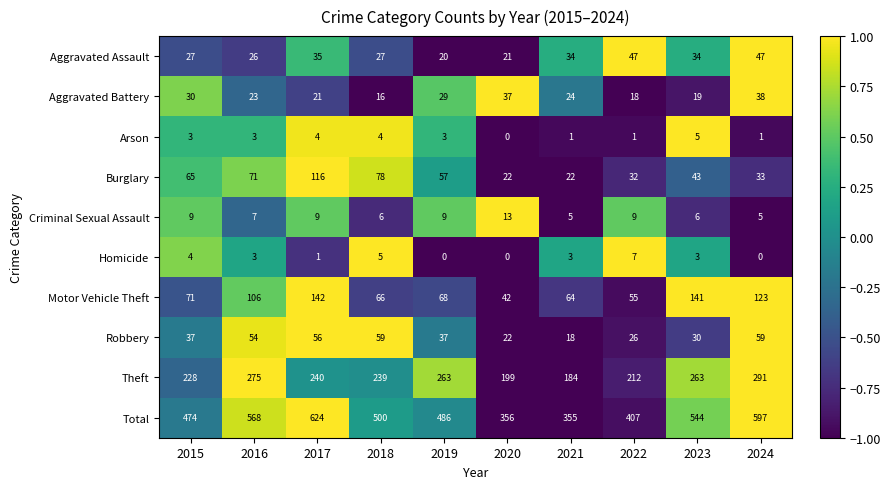

The value of Criminal Sexual Assault at 2017 is 9. True or false?

True